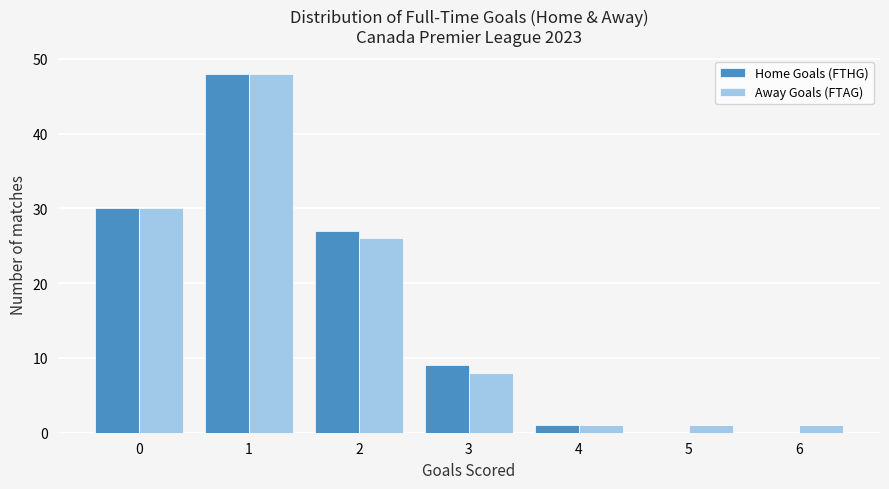

Reading left to right, transcribe all the data shown in this chart.

Home Goals (FTHG): 0=30	1=48	2=27	3=9	4=1	5=0	6=0
Away Goals (FTAG): 0=30	1=48	2=26	3=8	4=1	5=1	6=1